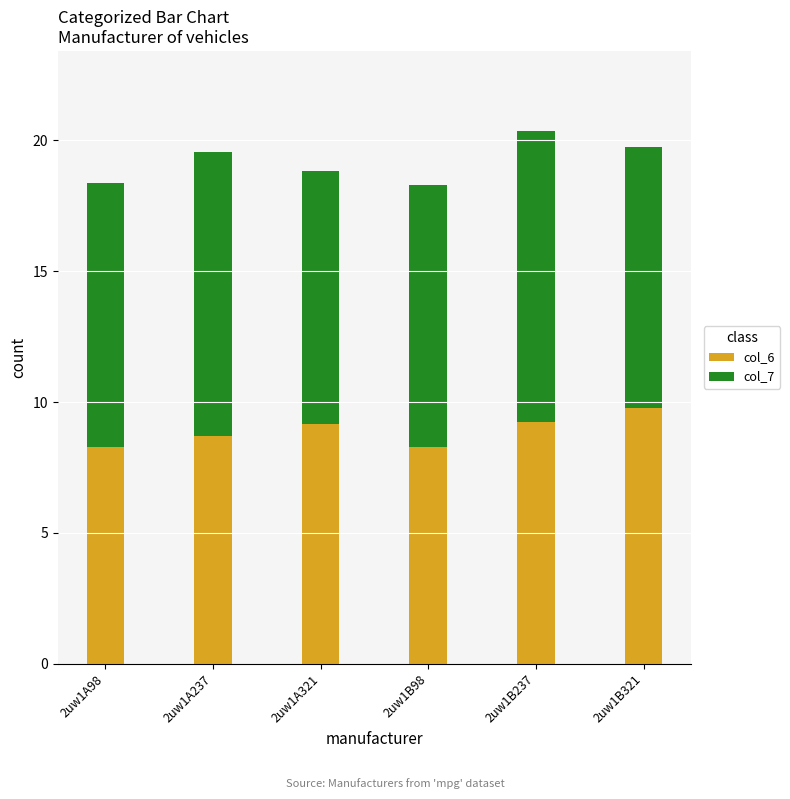

What is the maximum value for col_6?

9.8